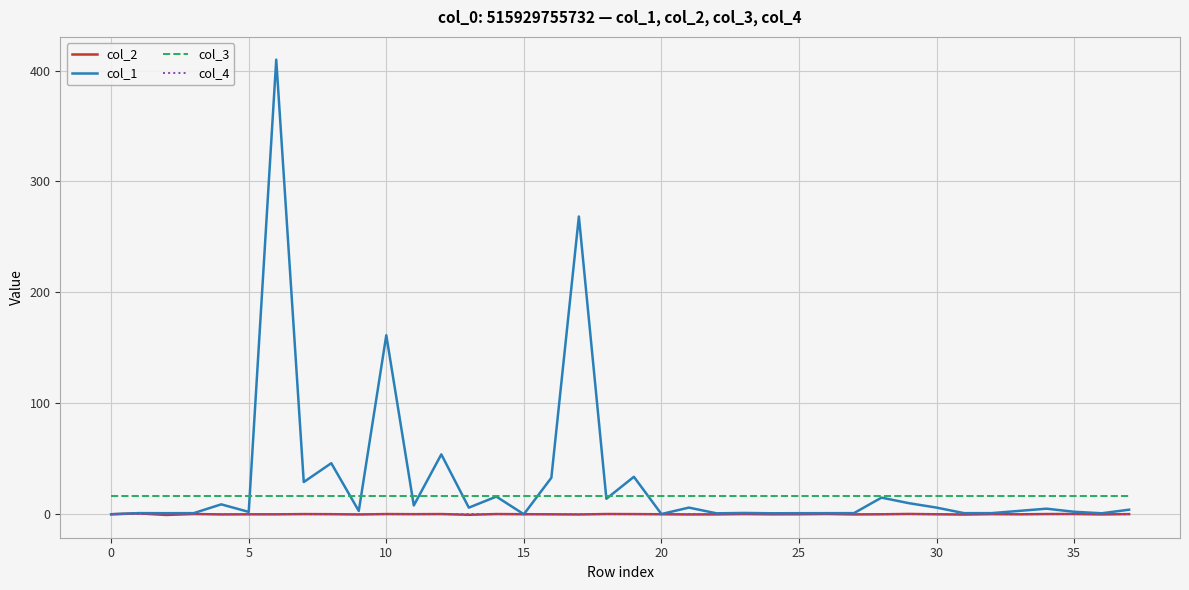

How many distinct data groups are displayed?

4